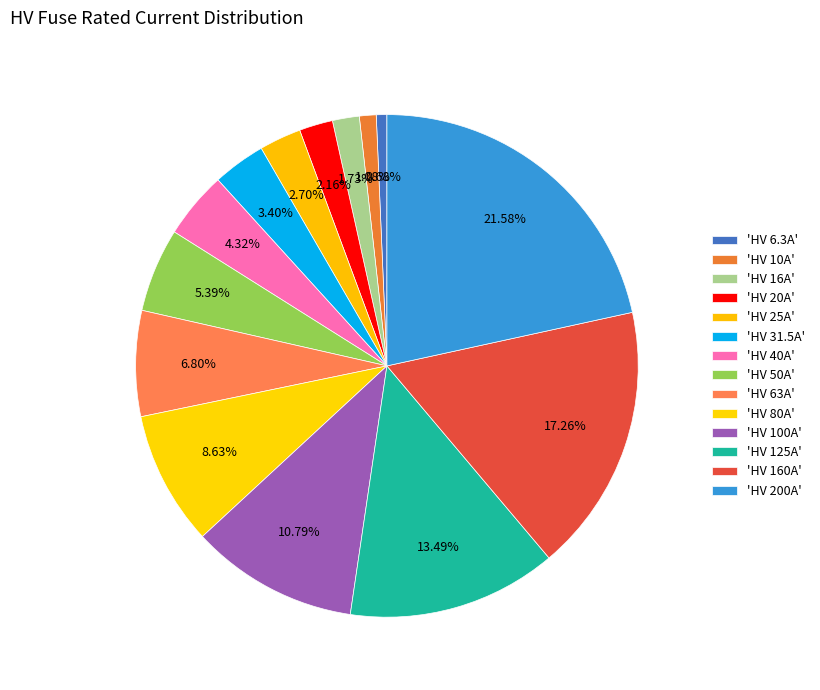

How many slices are in this pie chart?

14